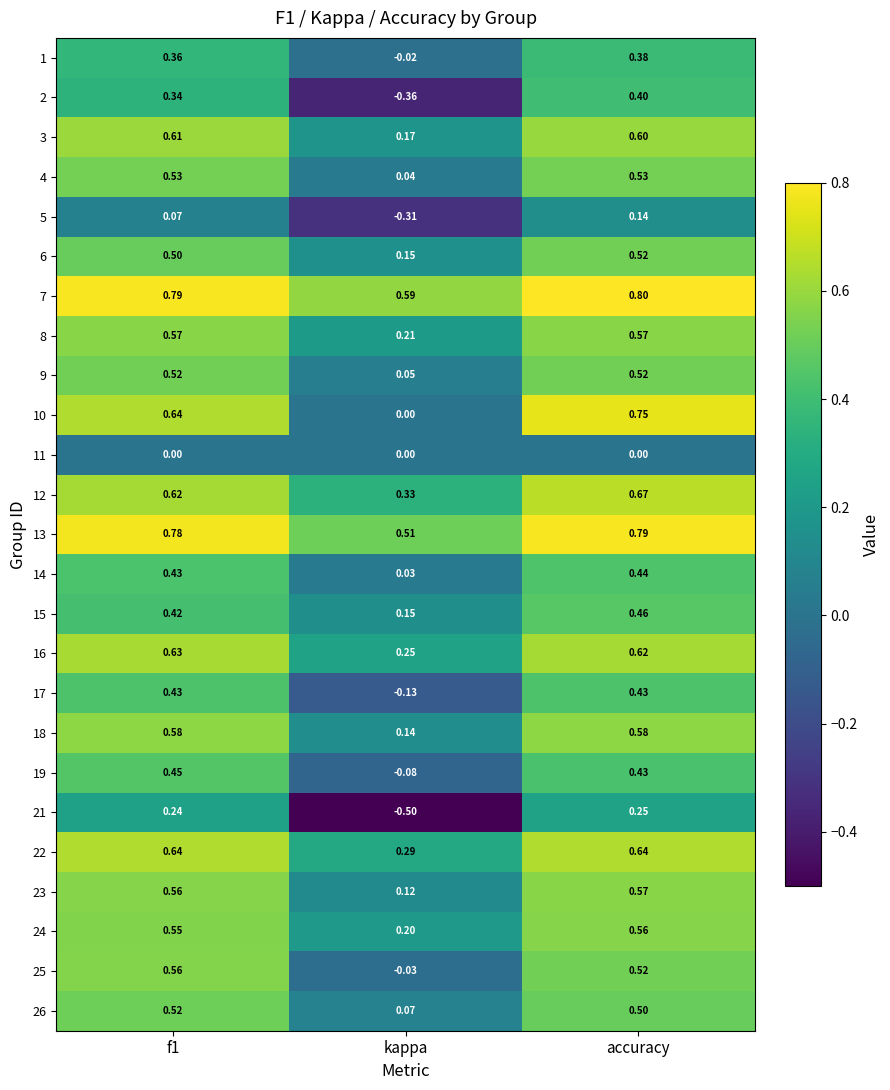

At which label does 22 reach its minimum?

kappa